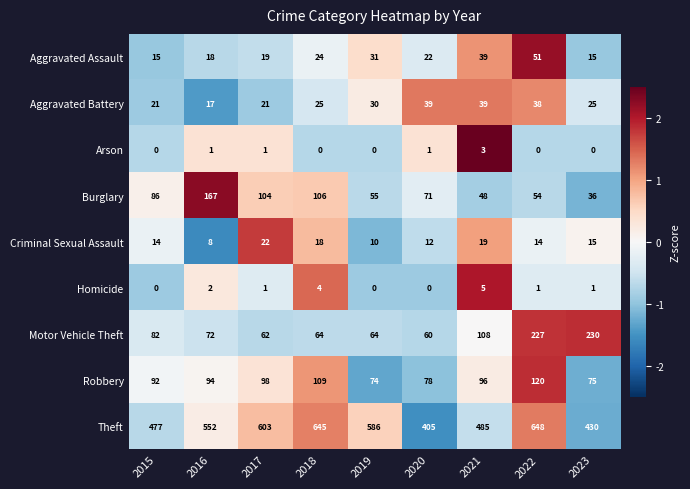

At which label is Criminal Sexual Assault closest to 15?

2023